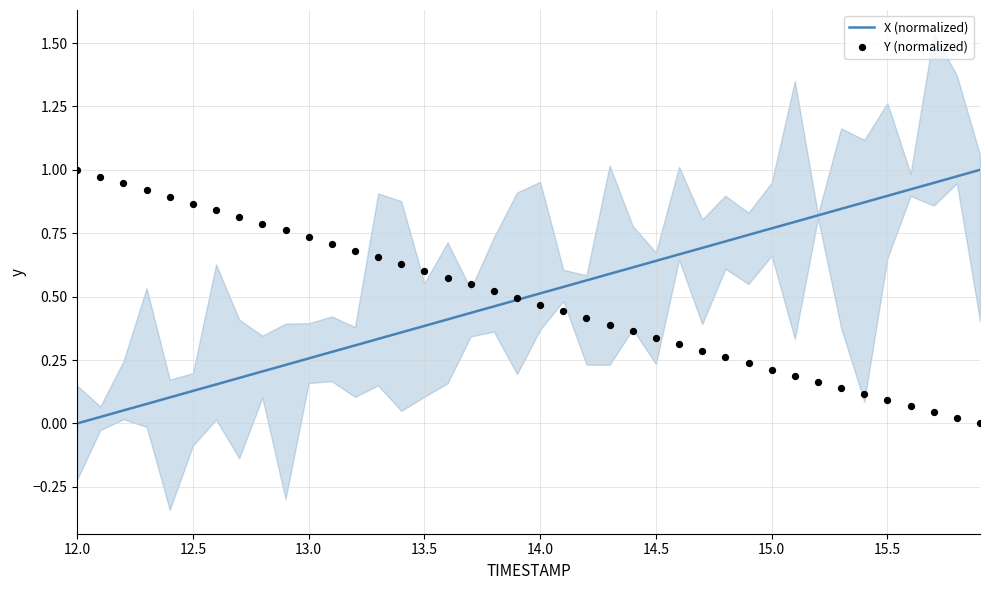

Which series reaches the minimum Y coordinate?

X (normalized)